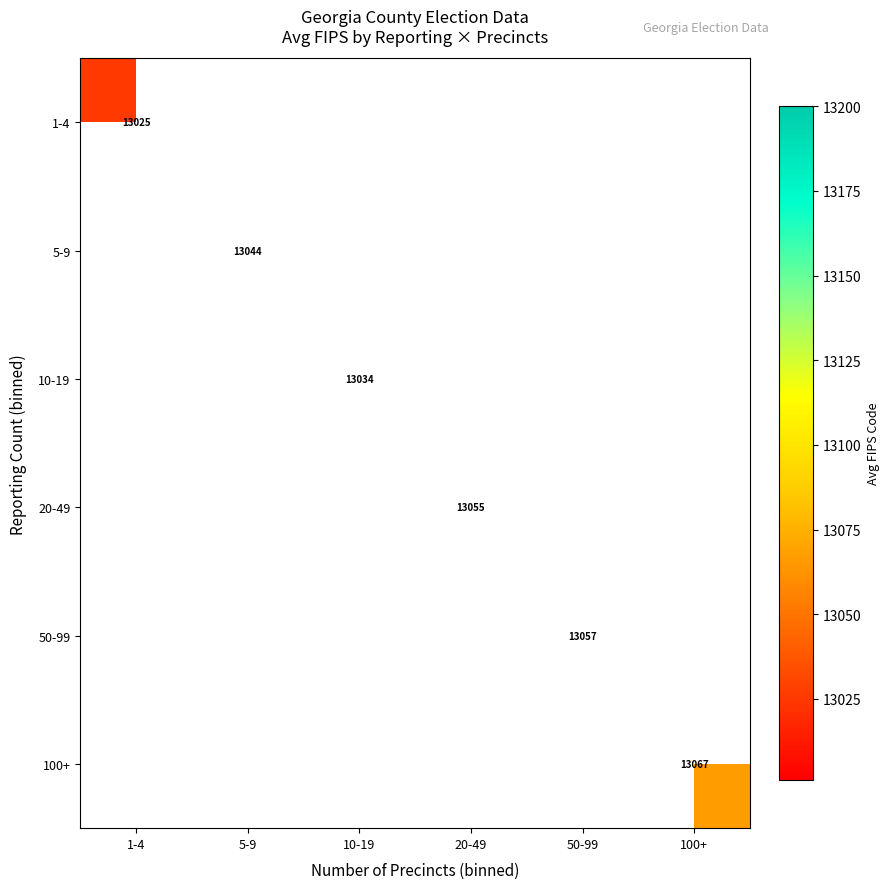

The 5-9 series shows 5407.0 at 5-9. True or false?

False